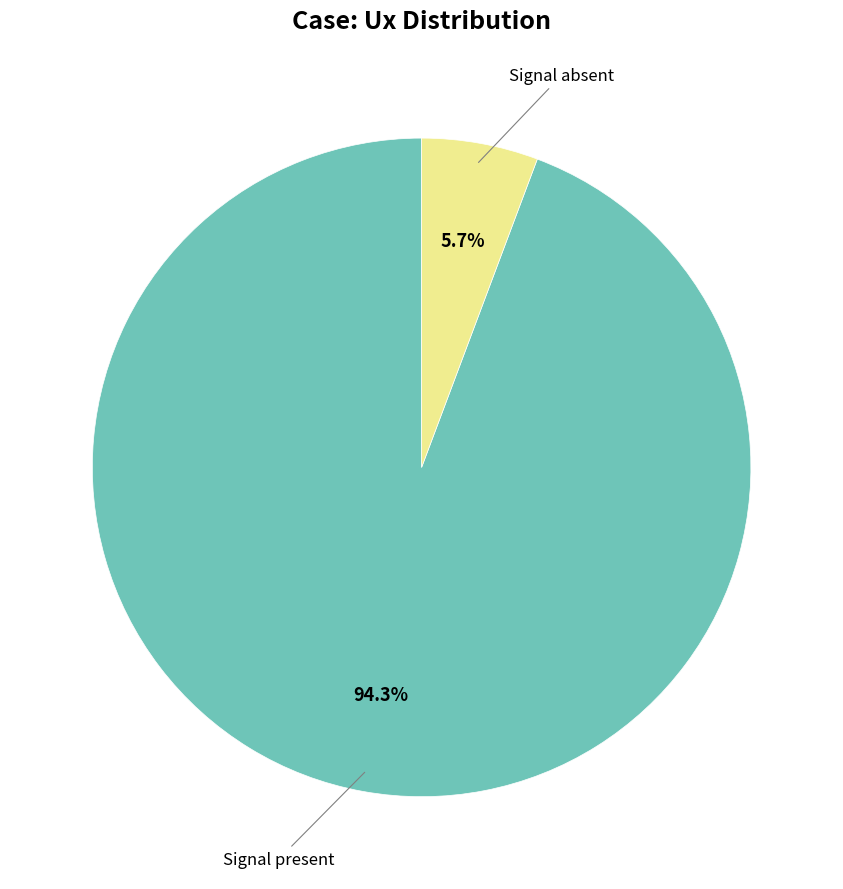

Does any single category account for the majority?

Yes